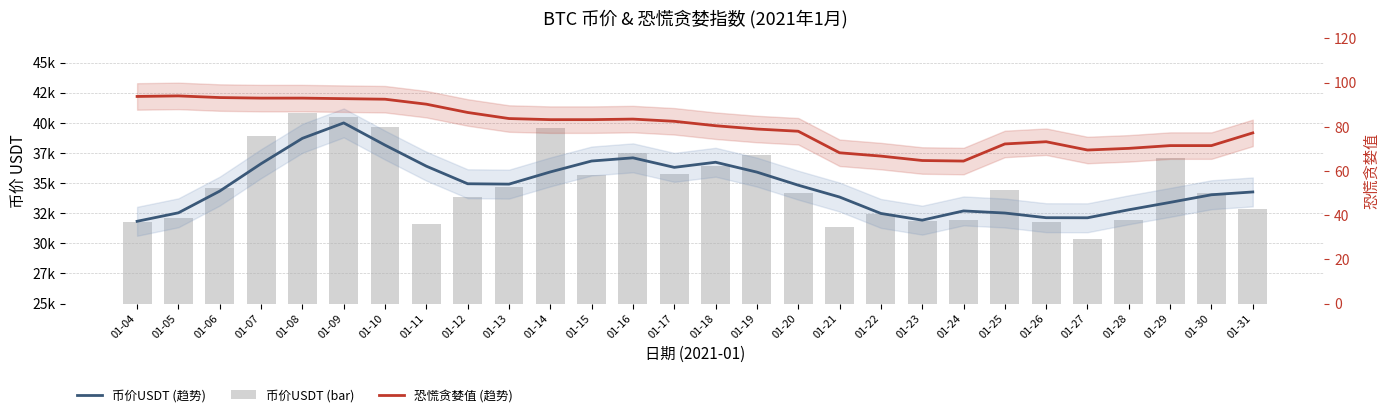

Which series has the largest range (max minus min)?

币价USDT (bar)